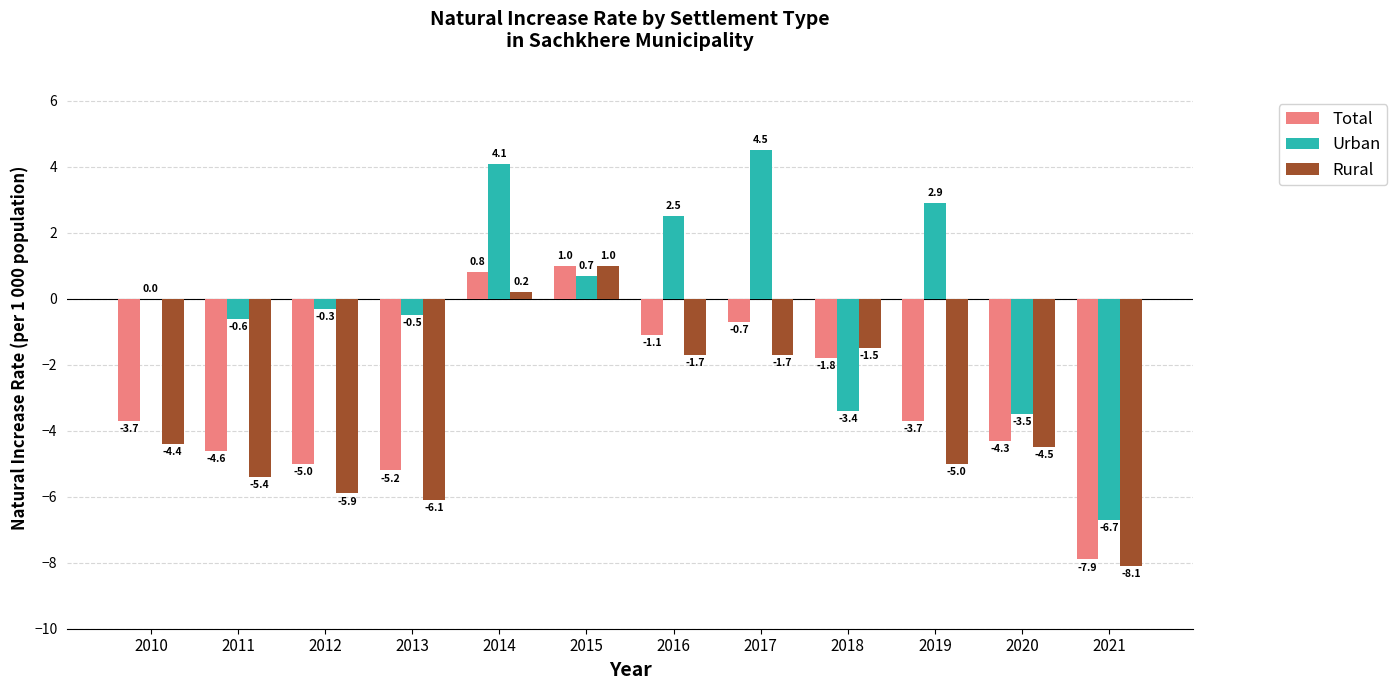

How many distinct data groups are displayed?

3